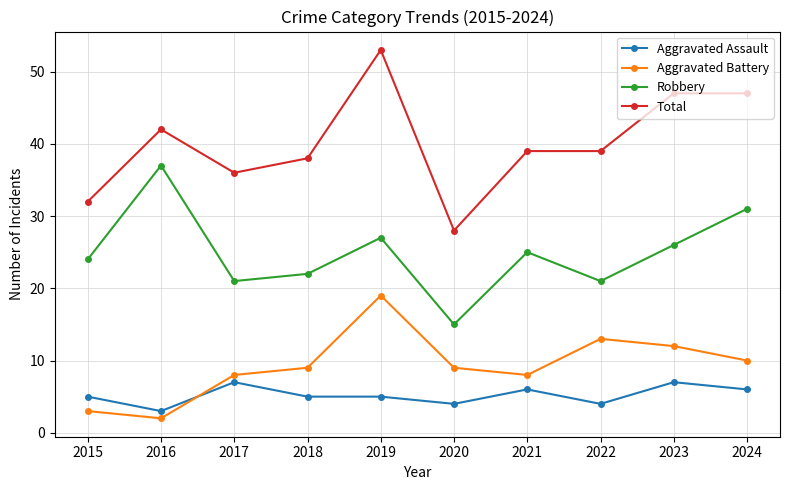

At 2022, list the series in order from smallest to largest.

Aggravated Assault, Aggravated Battery, Robbery, Total